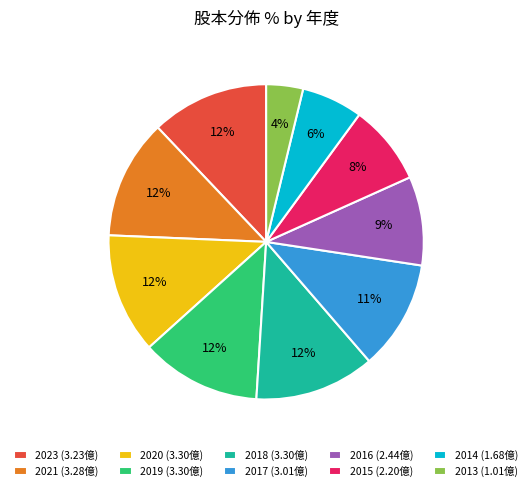

What percentage is the 2023 slice, to the nearest percent?

12%